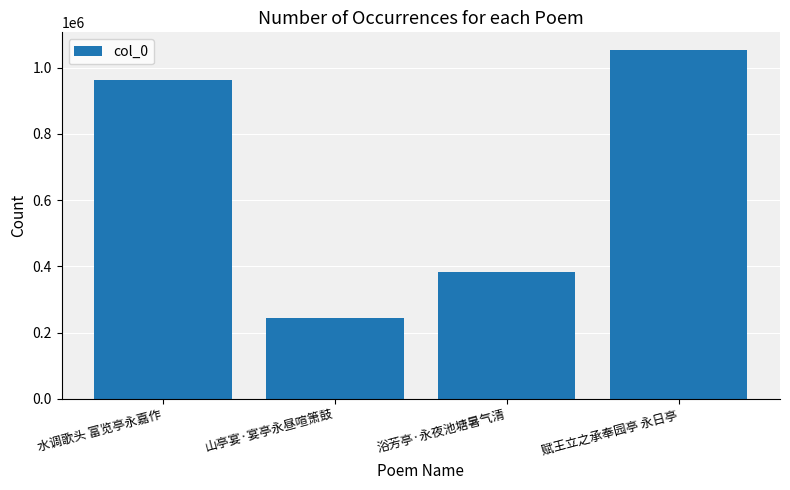

Which label corresponds to the largest value in the chart?

赋王立之承奉园亭 永日亭